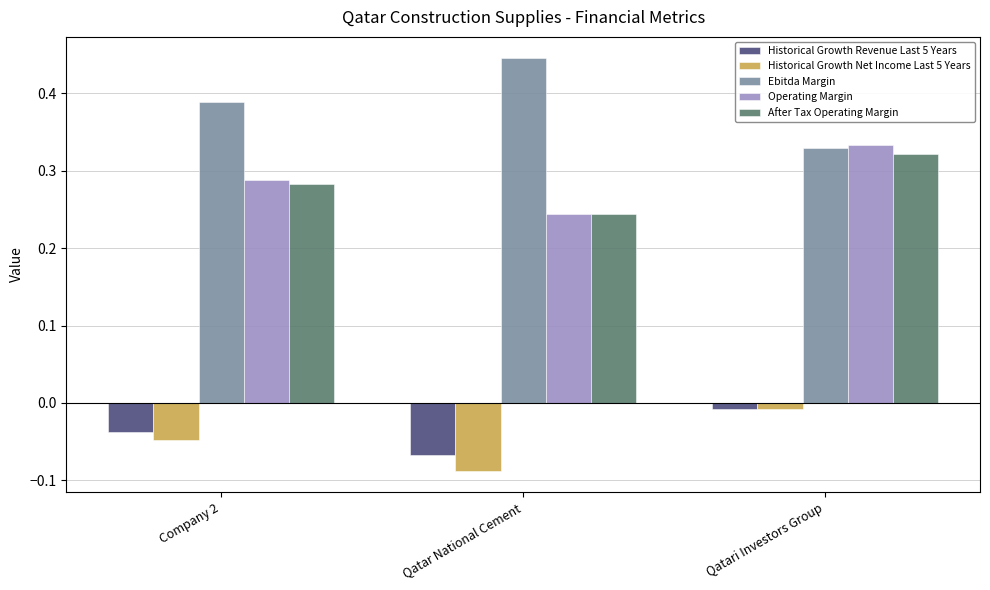

What is the difference between the maximum and minimum values in the Operating Margin series?

0.1